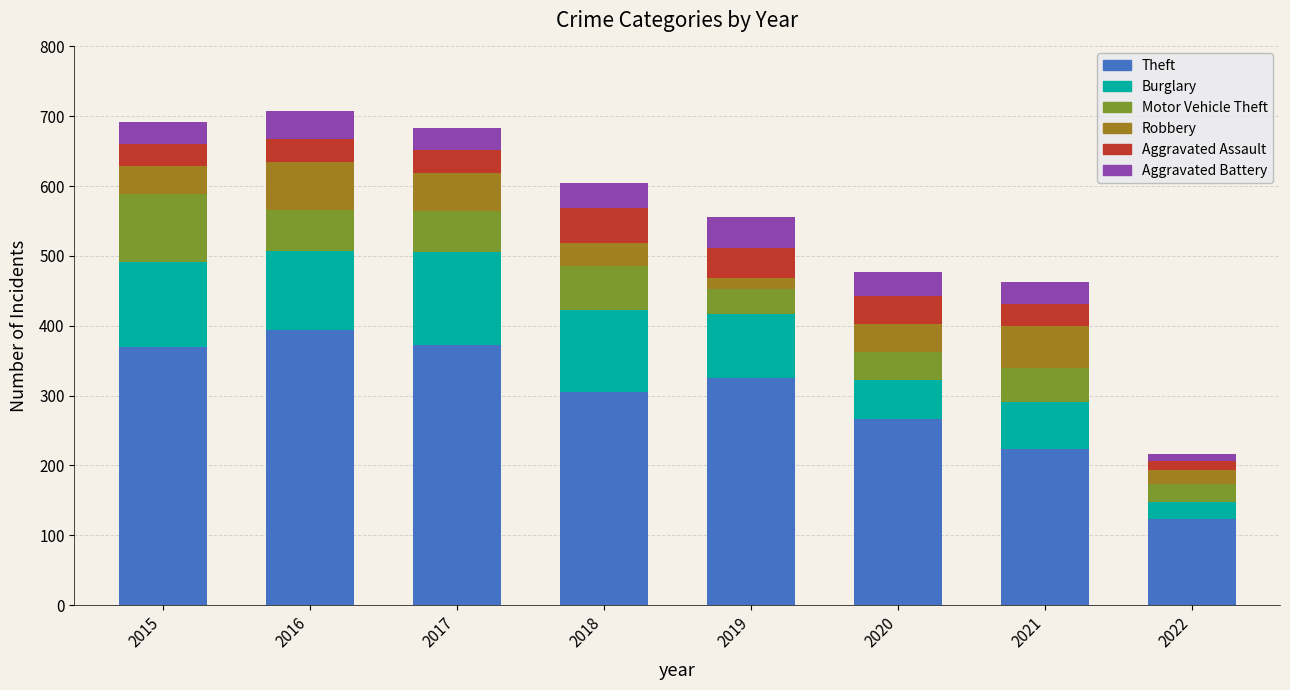

What is the total value across all series at 2017?

683